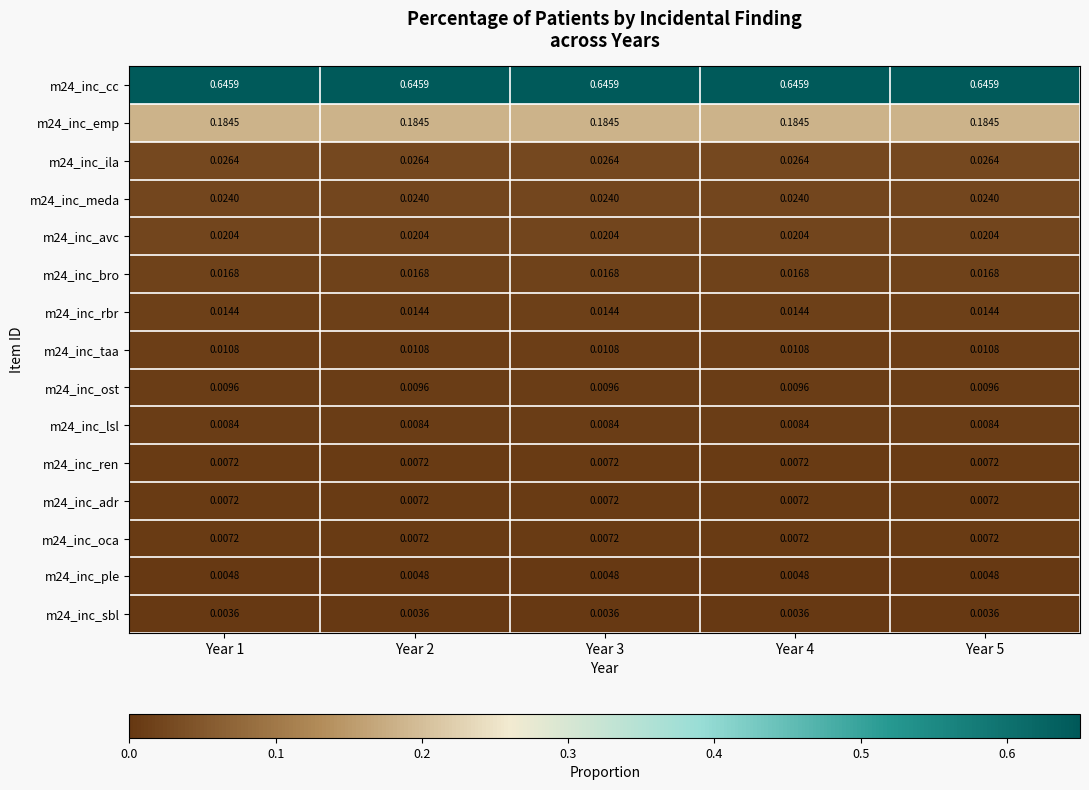

What is the total value across all series at Year 2?

1.0